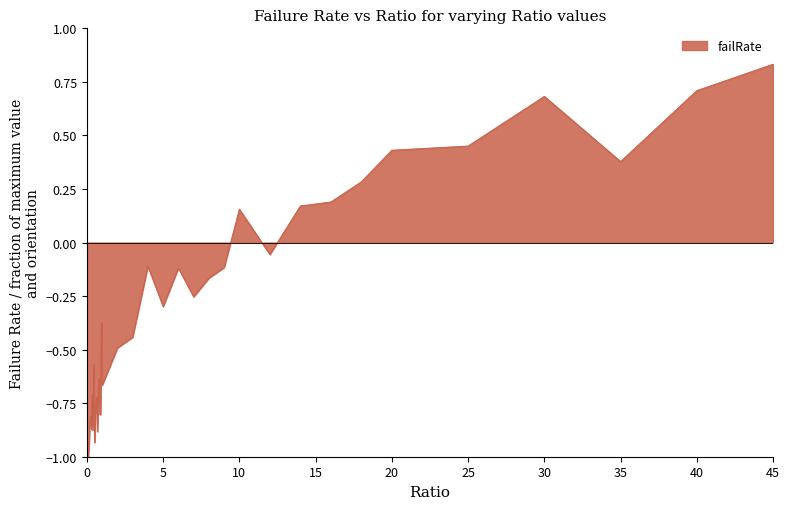

What is the difference between the maximum and minimum values?

1.8